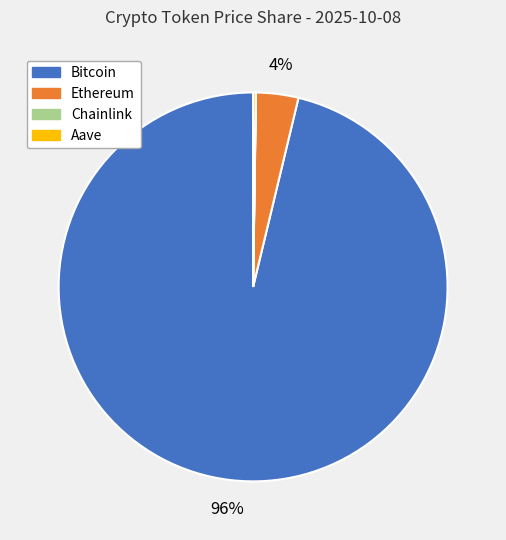

To the nearest percent, what is the difference between the largest and smallest slice percentages?

96%